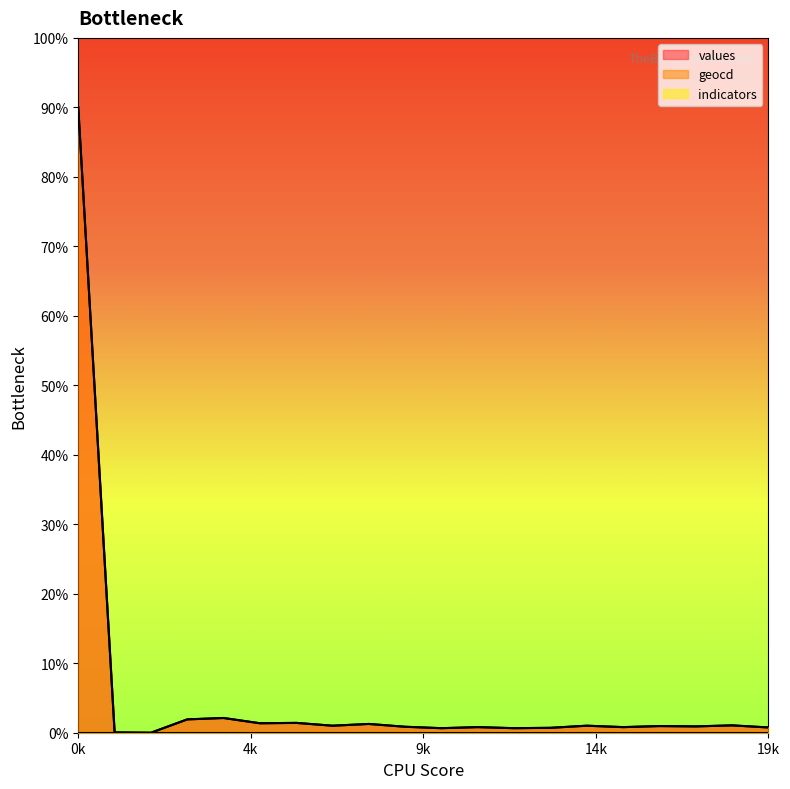

How many interior local valleys does the values series have?

7